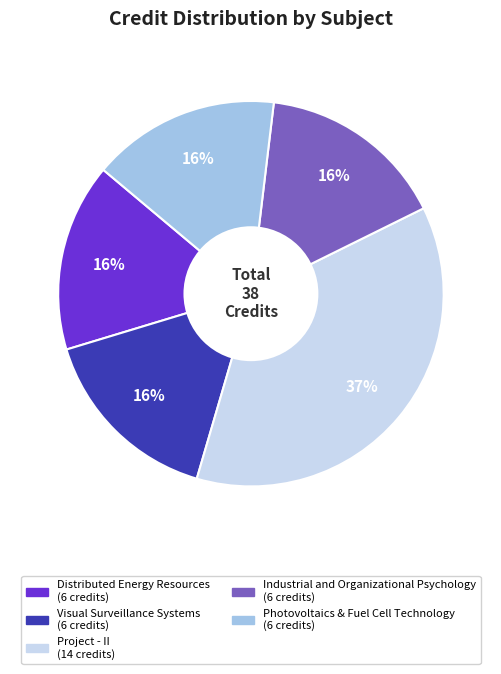

How many slices are in this pie chart?

5